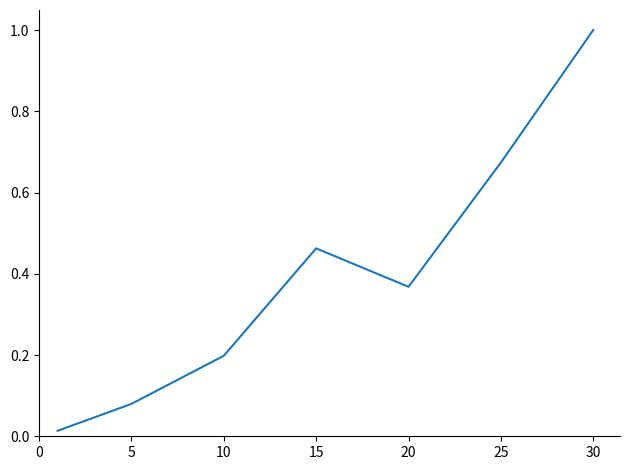

What is the difference between the second highest and second lowest values?

0.6